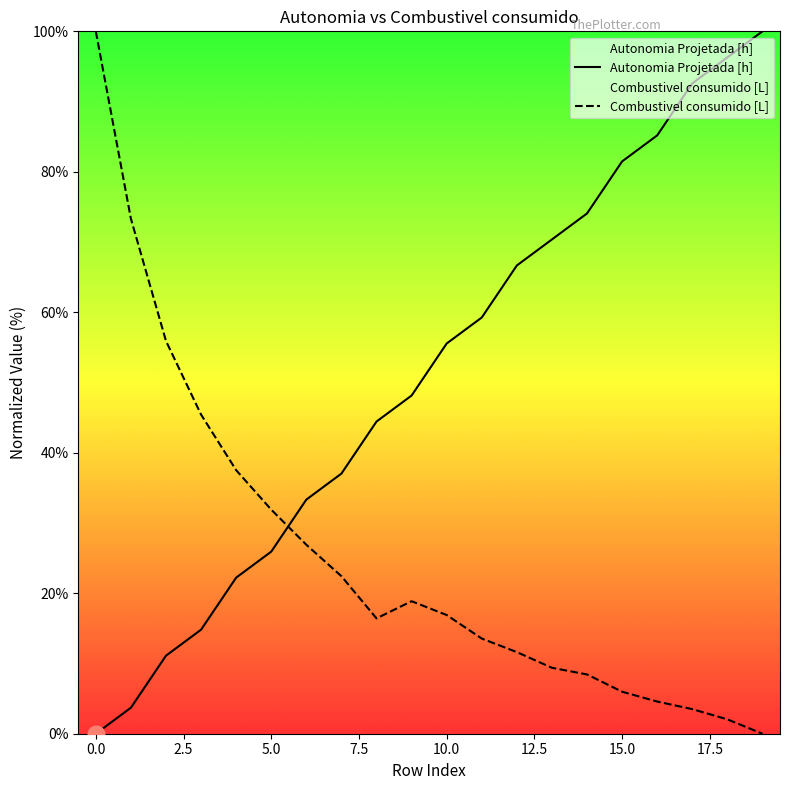

Rank the series by their maximum value, from lowest to highest.

Autonomia Projetada [h], Combustivel consumido [L]